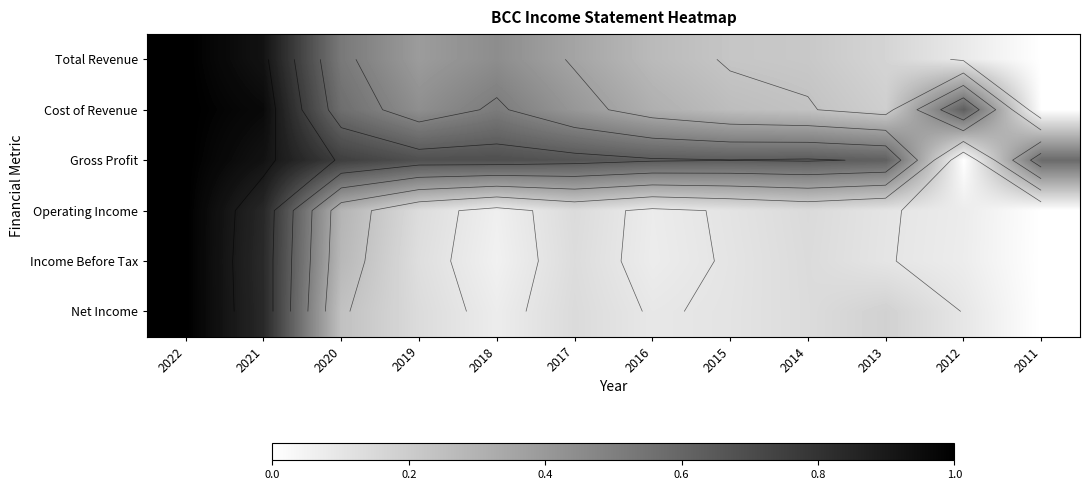

Where is Income Before Tax nearest to the value 0?

2011